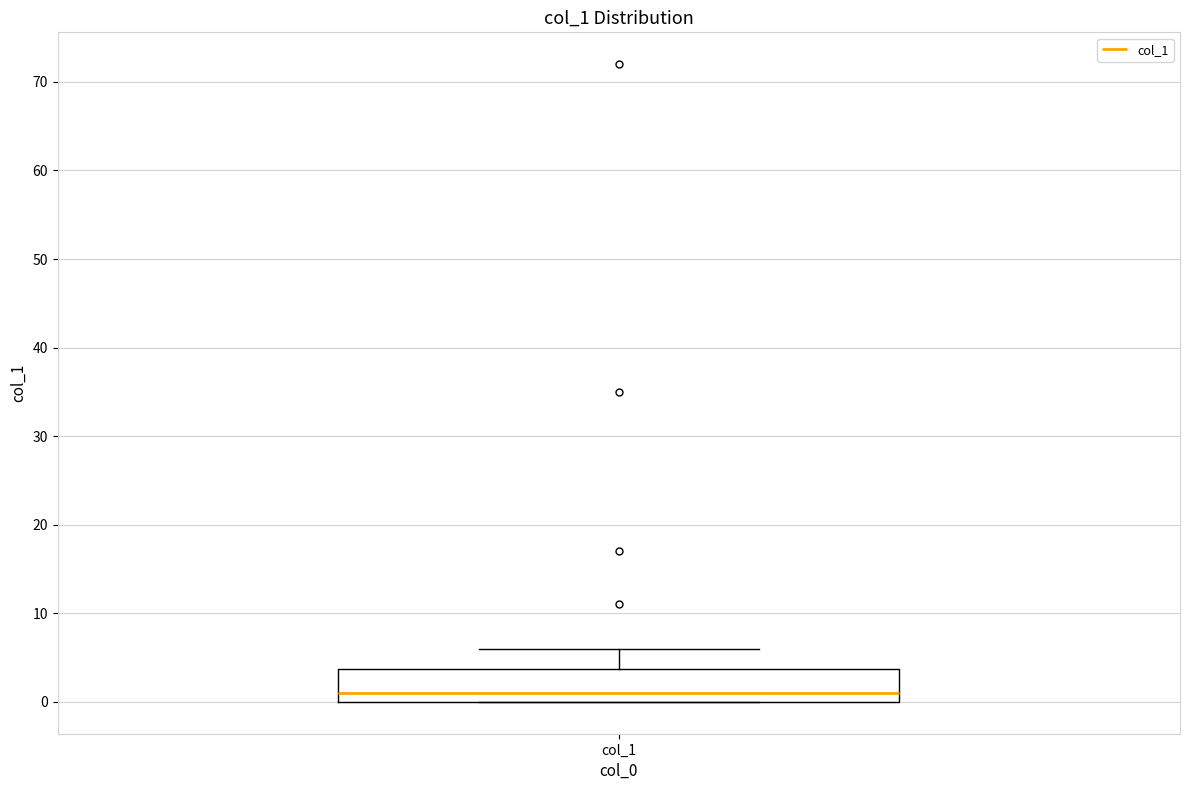

Where does the median line of the box for col_1 sit on the y-axis? The values are not printed on the chart, so give them approximately, as read against the axis.

1